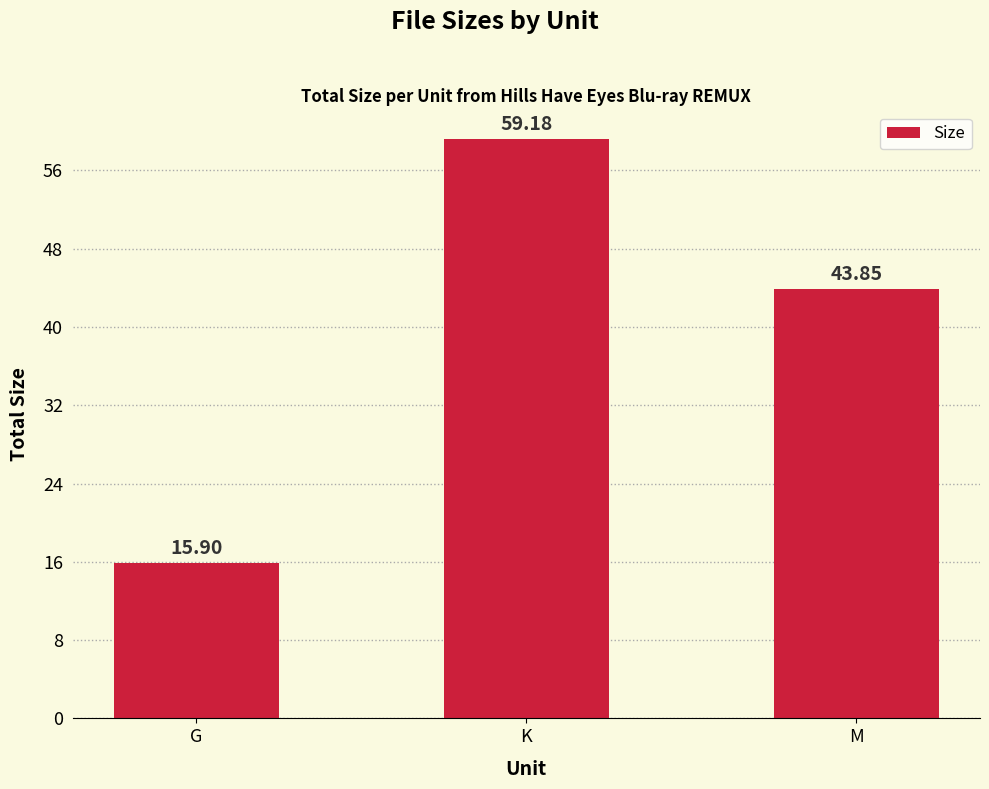

Approximately how many times larger is the value at M compared to G?

2.8